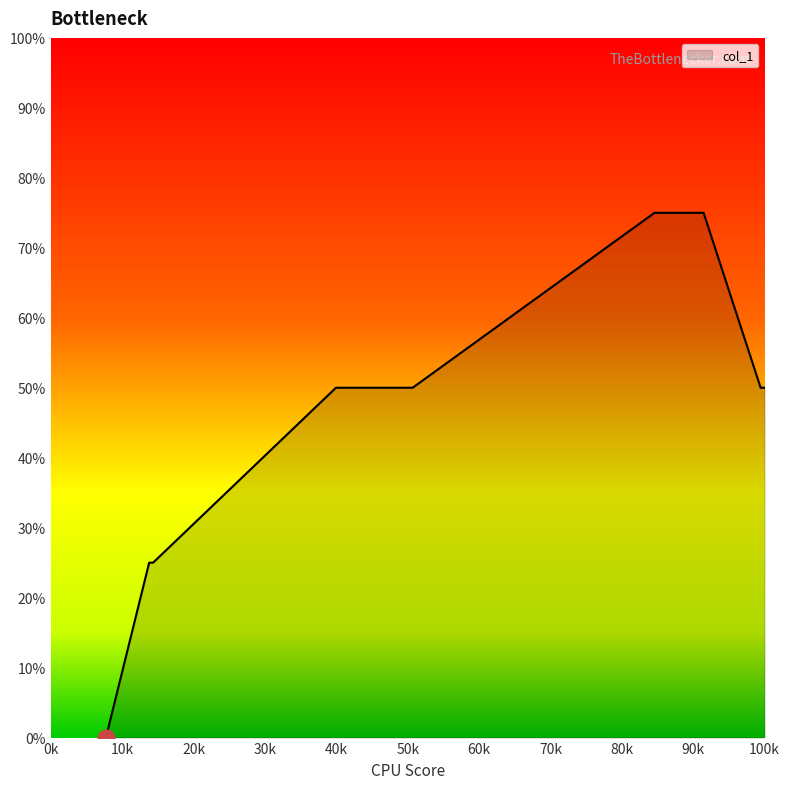

Reading left to right, list all the values displayed in this chart.

0	25	25	50	50	50	50	50	75	75	75	75	75	75	75	75	50	50	50